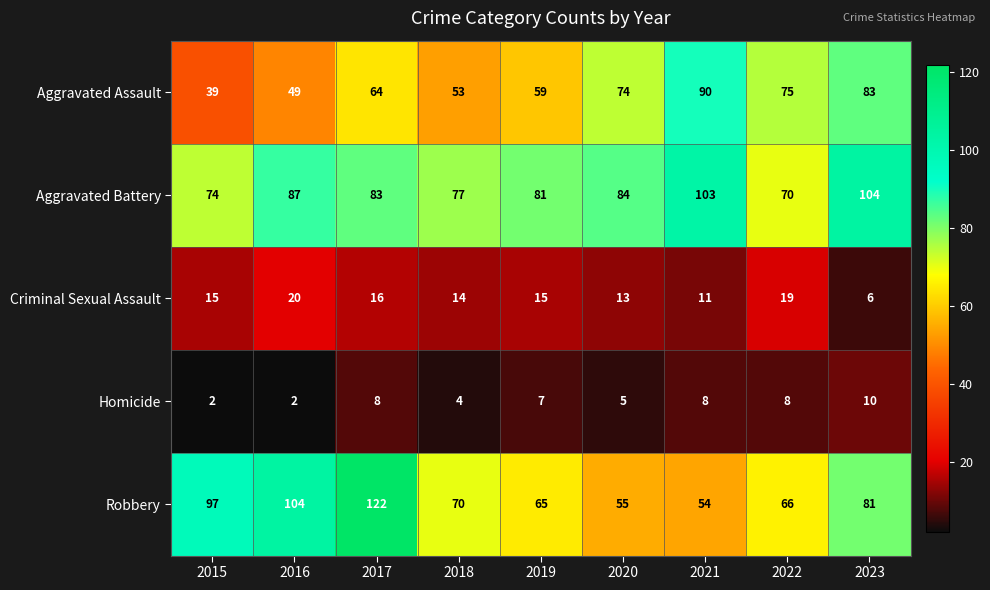

What is the difference between the Aggravated Assault values at 2018 and 2017?

11